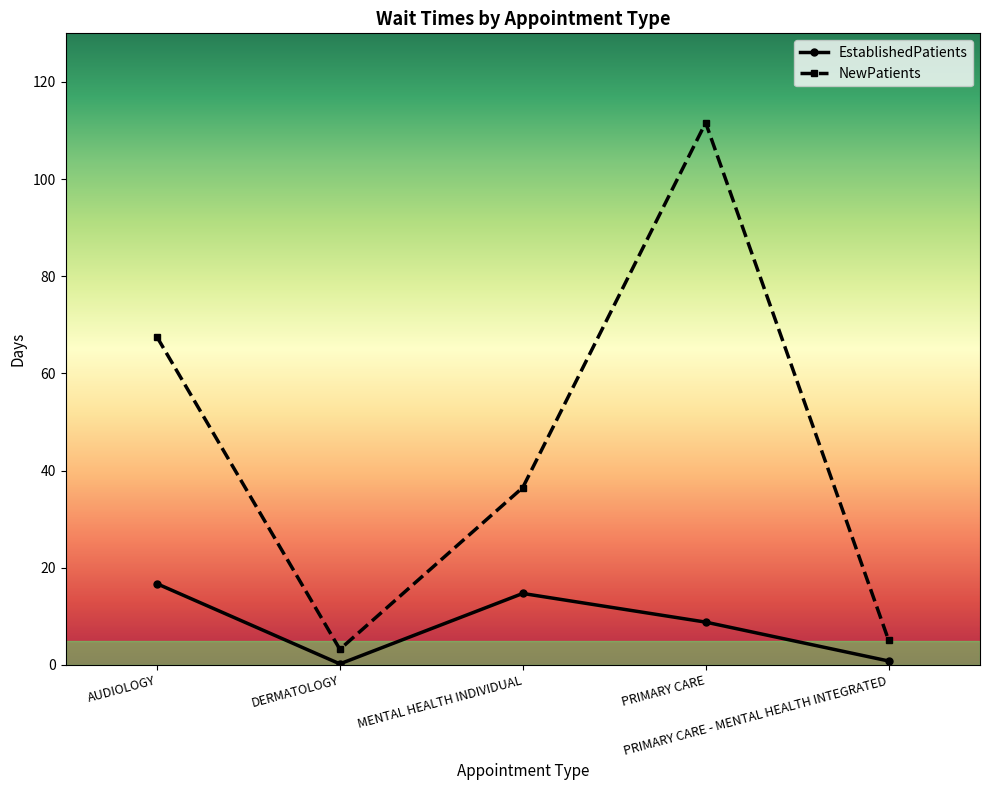

True or false: NewPatients and EstablishedPatients cross at least once.

False